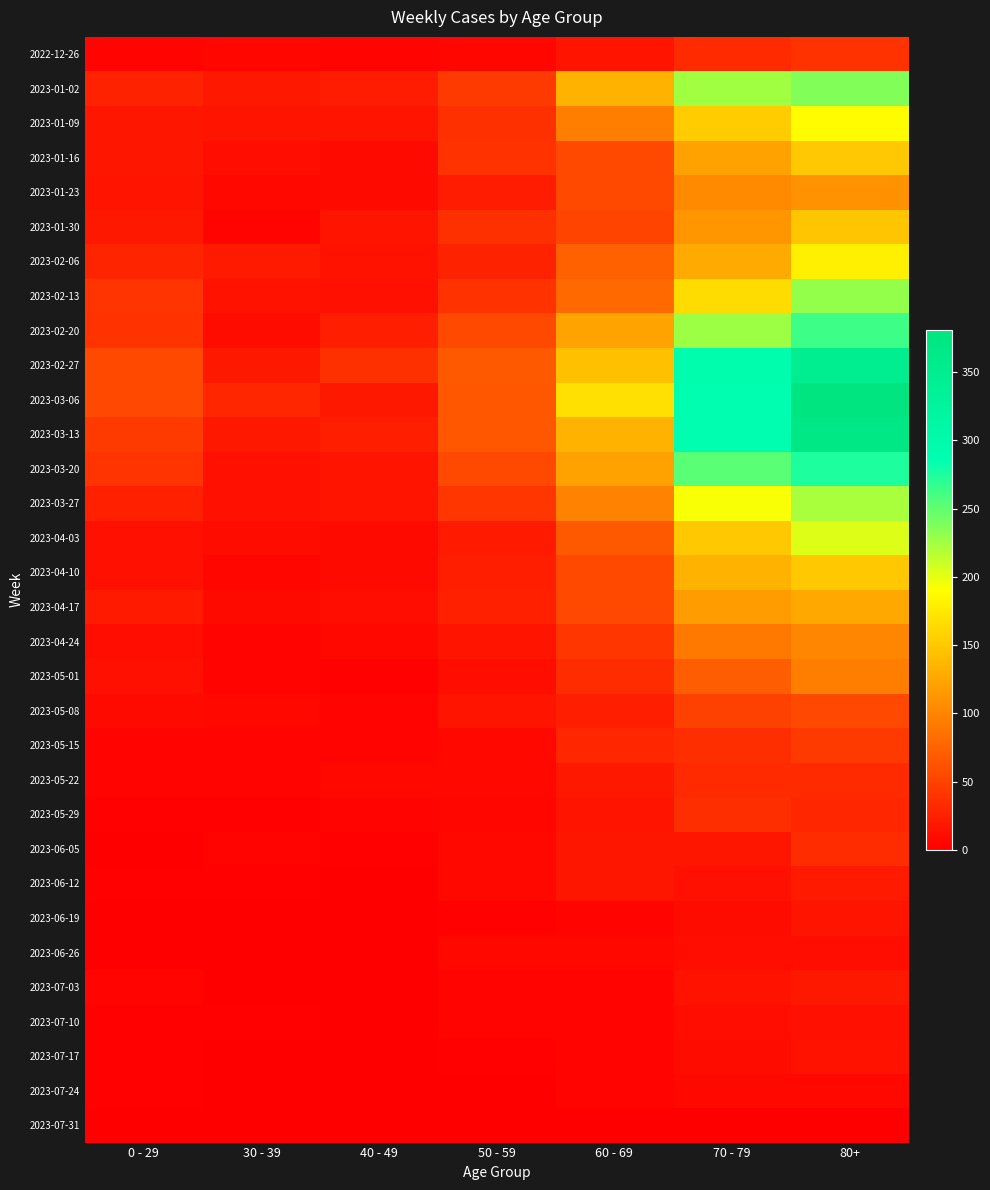

Which label corresponds to the largest value in the chart?

80+